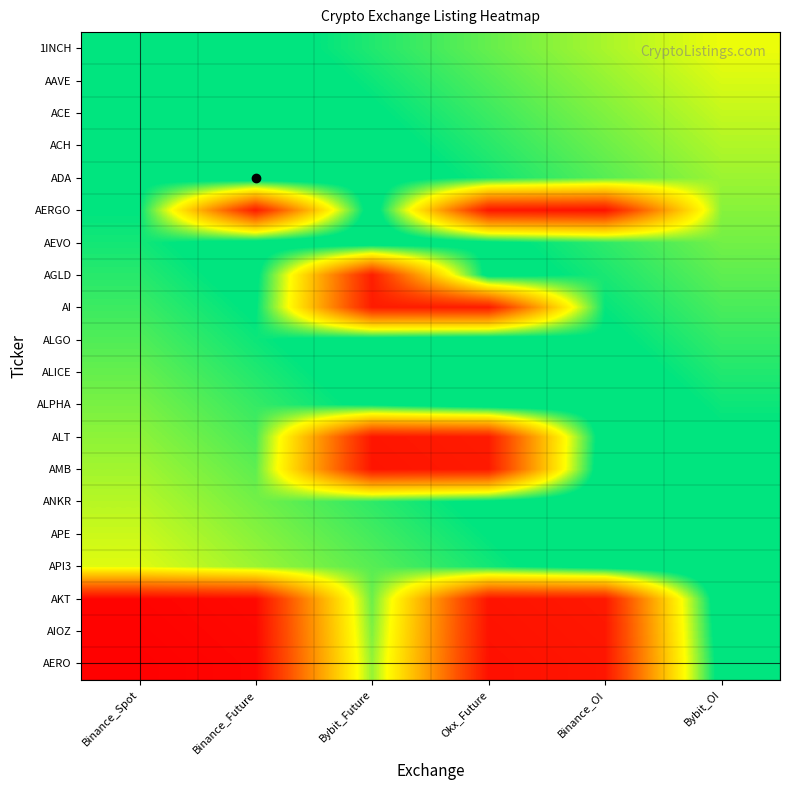

What is the spread (max minus min) of values at Binance_Spot?

1.1